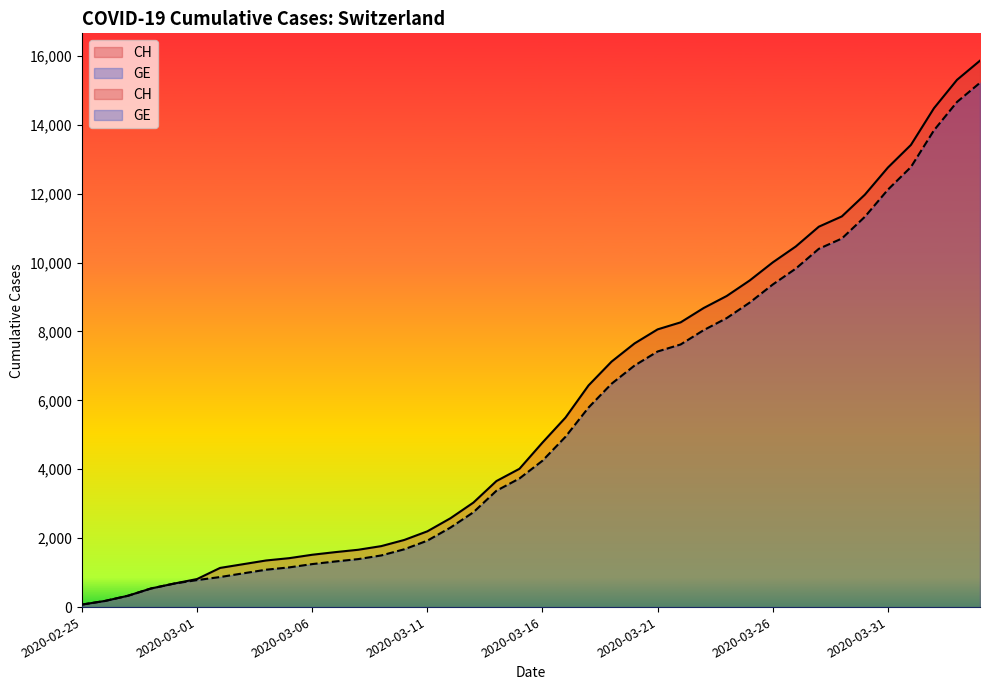

List the series in order of their overall mean, highest first.

CH, GE